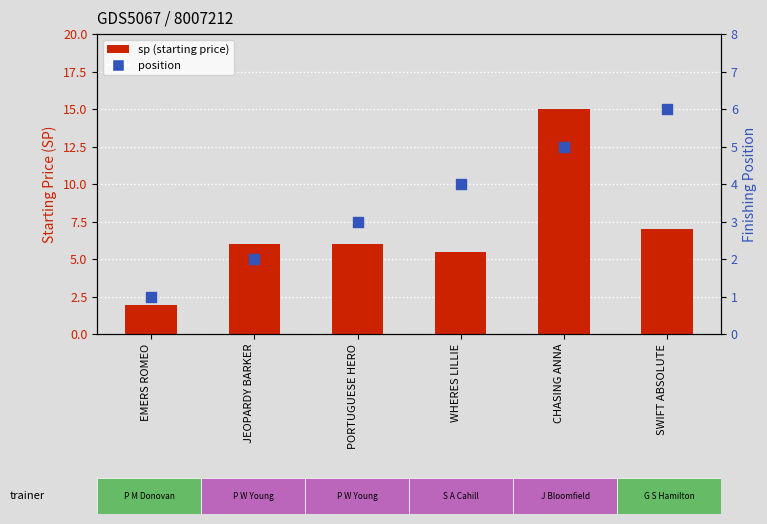

Which series contains the lowest Y value?

position